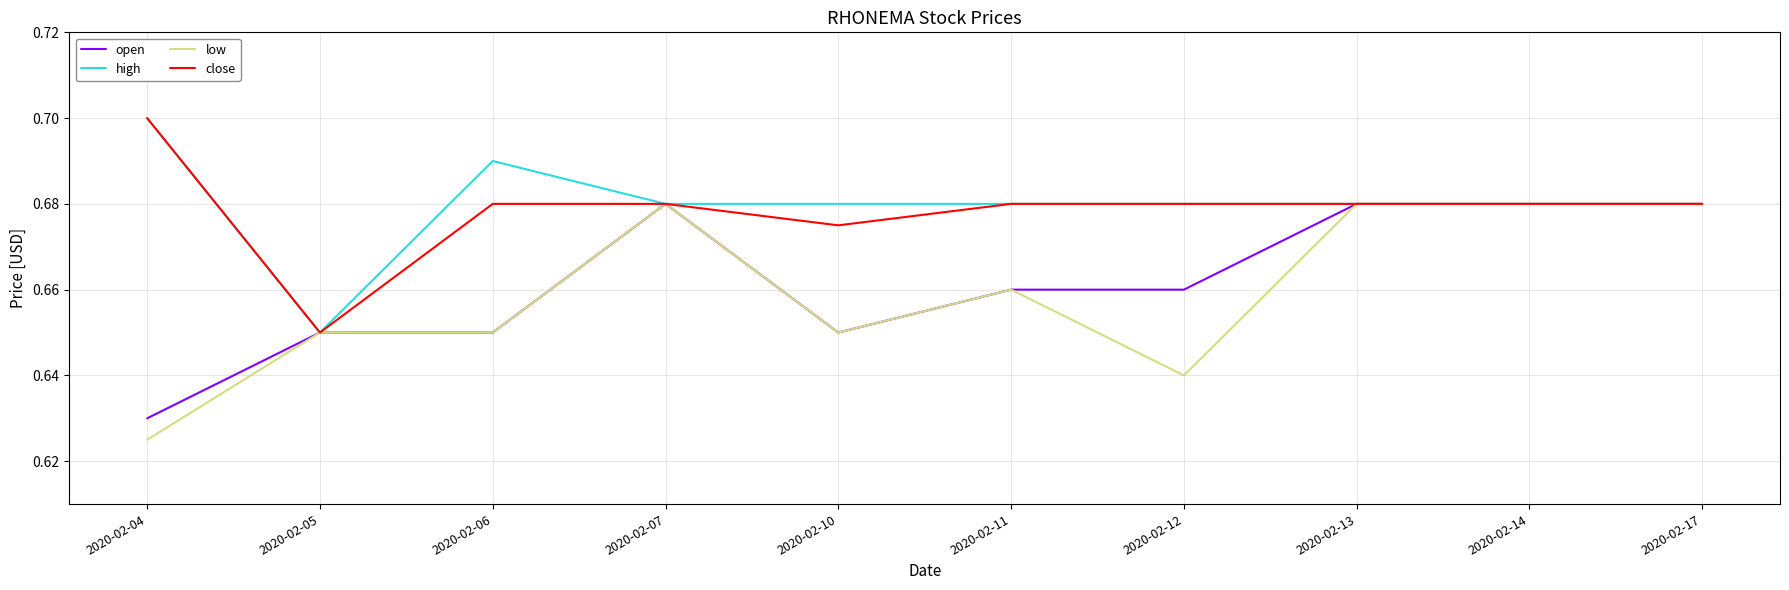

Is it true that open equals 0.7 at 2020-02-11?

True